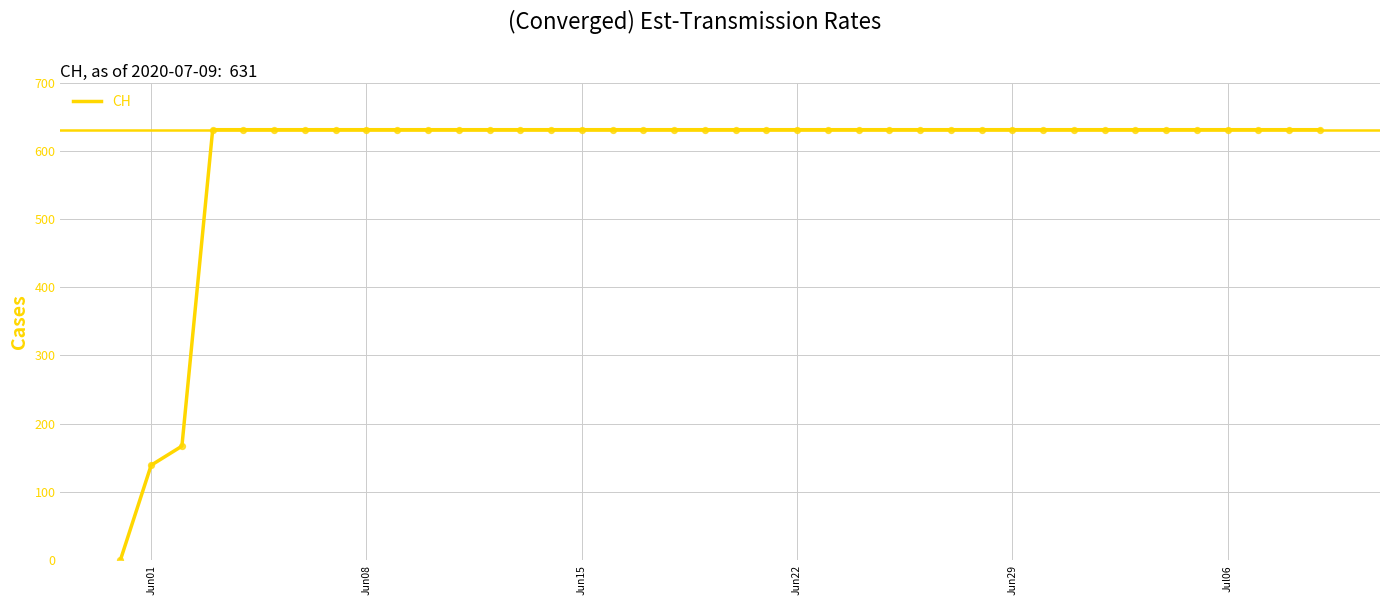

What is the greatest value displayed?

631